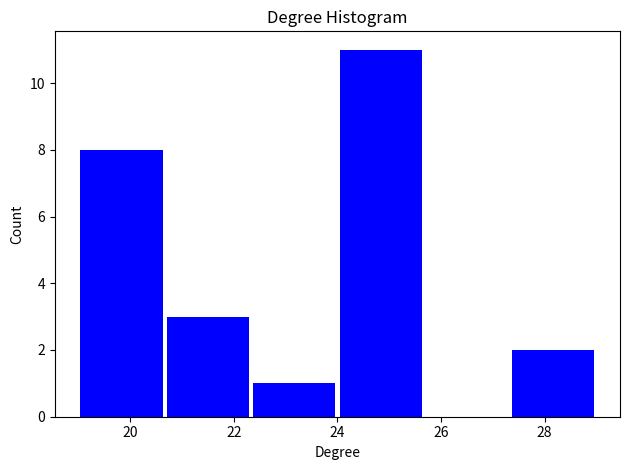

Reading left to right, list every bar in this chart as the range it spans on the x-axis followed by its height. Neither the bar edges nor the heights are printed on the chart, so give them approximately, as read against the axes.

19.0 to 20.6: 8
20.6 to 22.4: 3
22.4 to 24.0: 1
24.0 to 25.6: 11
25.6 to 27.4: 0
27.4 to 29.0: 2